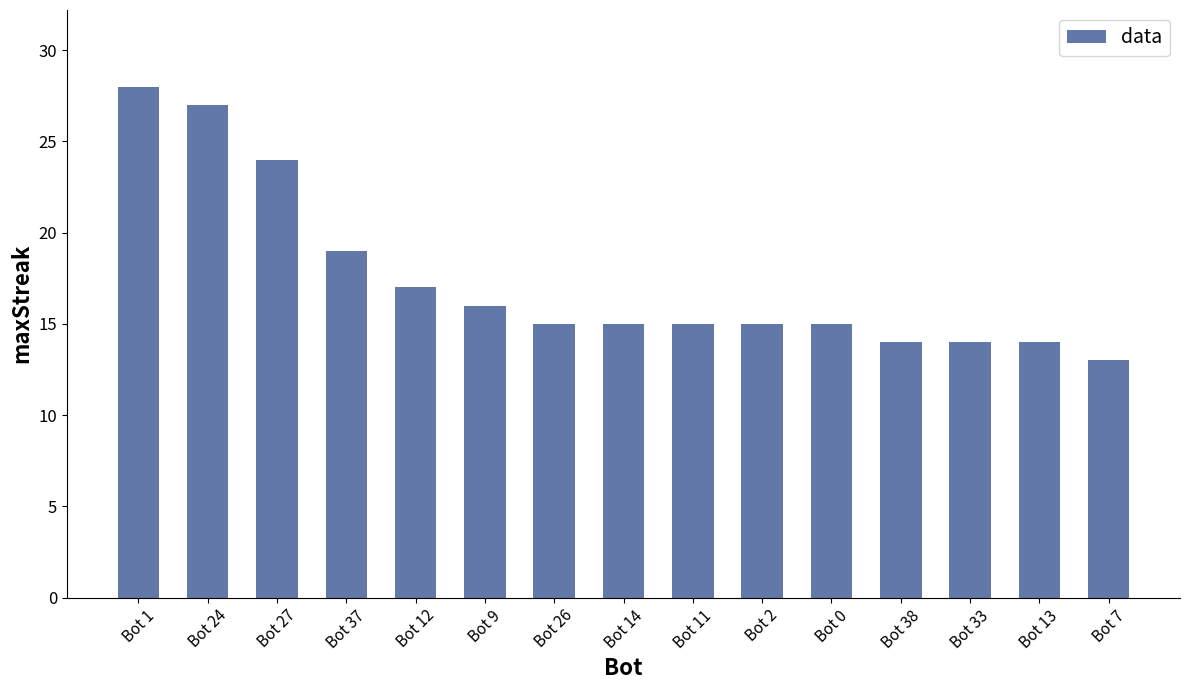

What is the sum of all values?

261